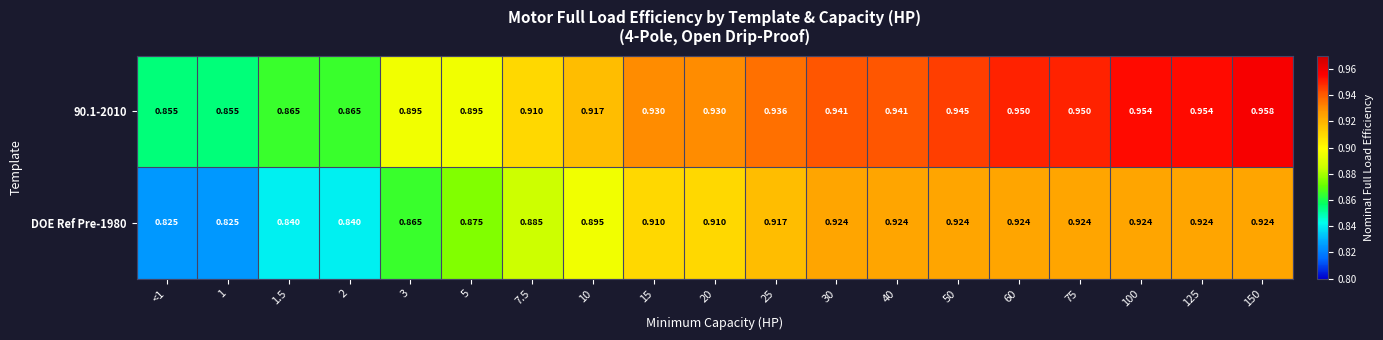

Is the value of 90.1-2010 at 3 greater than the value of DOE Ref Pre-1980 at 40?

No